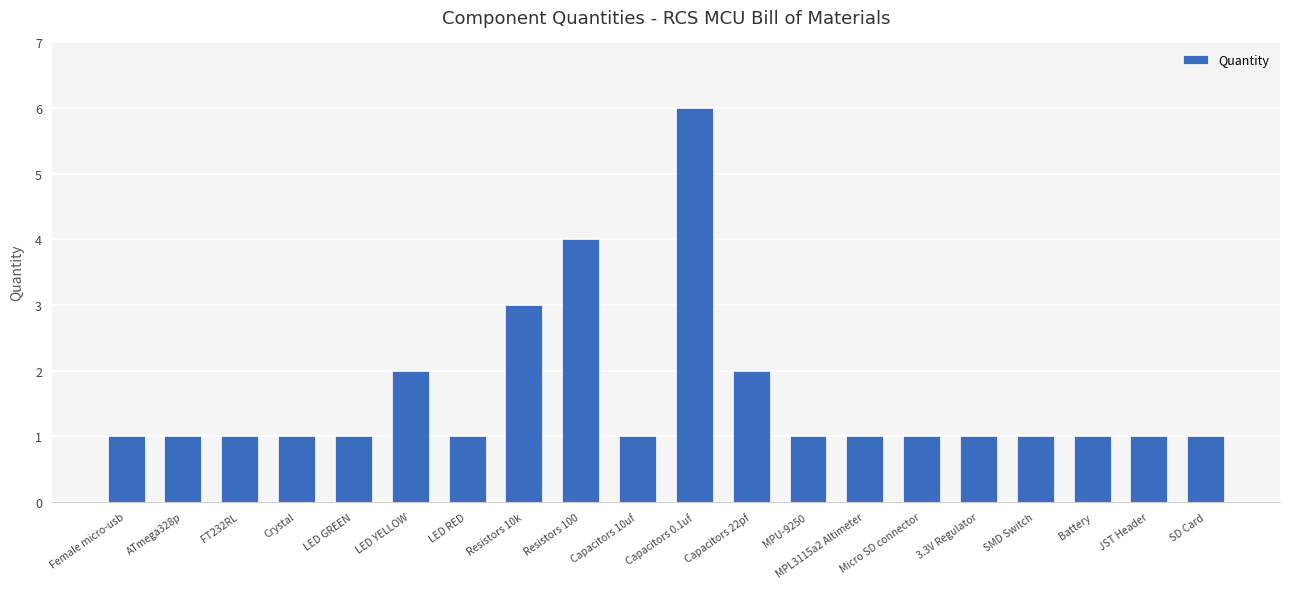

Are the bars grouped side by side (vs. stacked)?

No